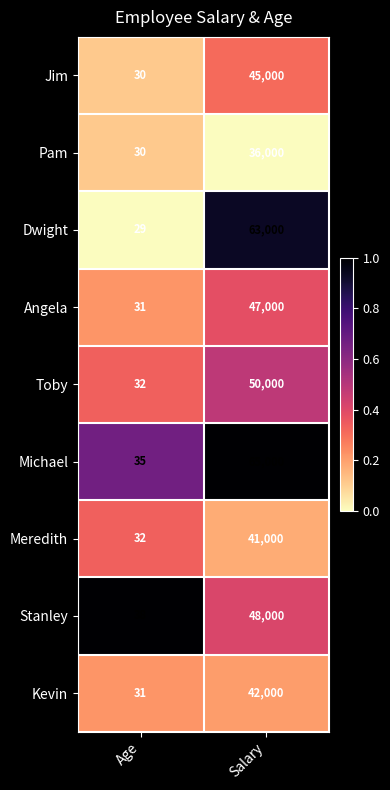

What is the sum of the Stanley values at Salary and Age?

48038